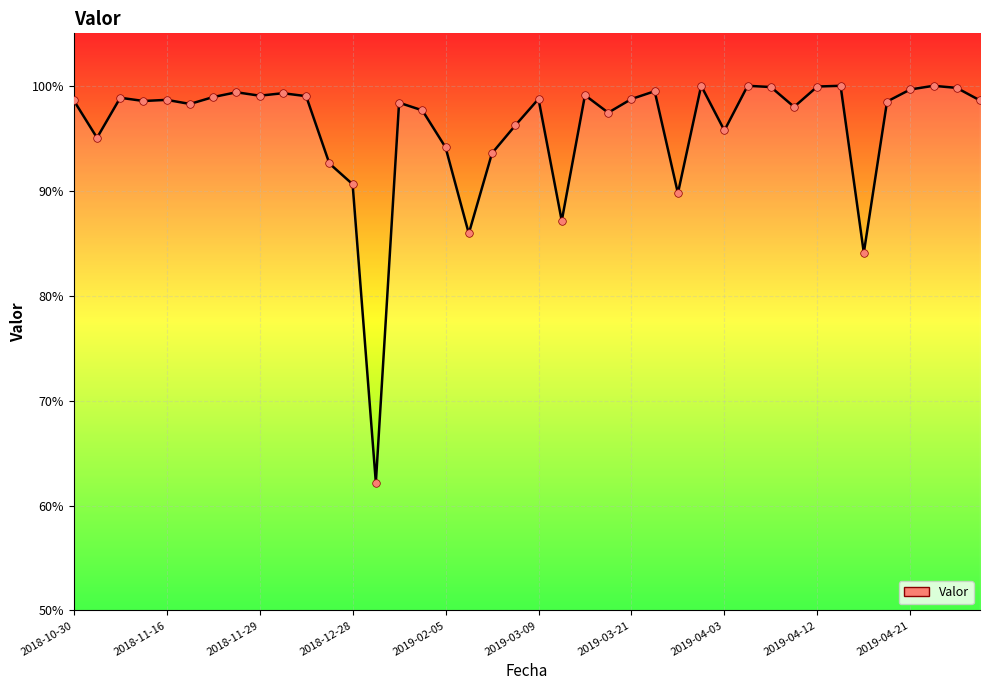

What is the difference between the maximum and minimum values?

37.8